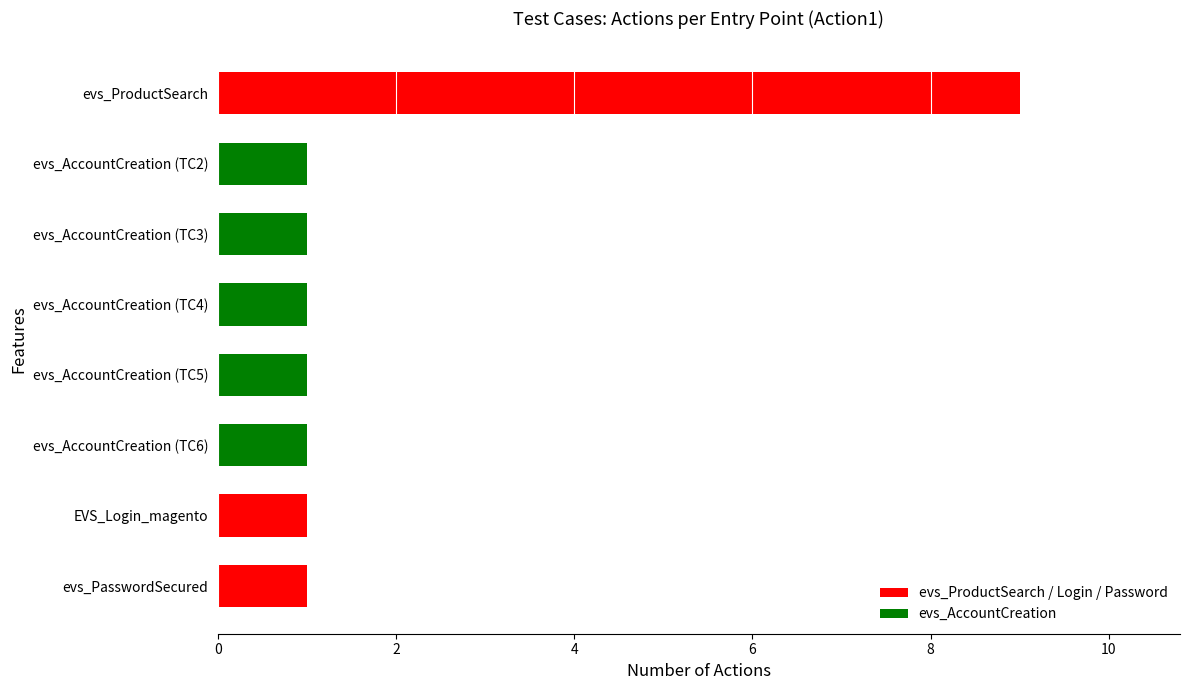

How many bars are there in total?

8